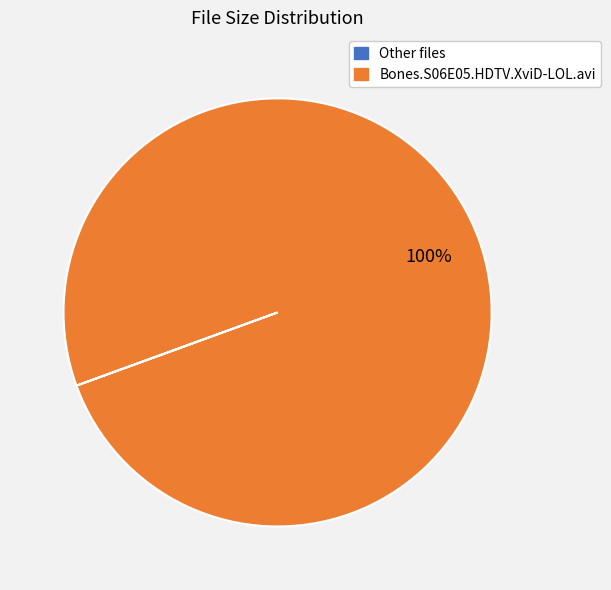

The Bones.S06E05.HDTV.XviD-LOL.avi slice represents 87% of the pie. True or false?

False